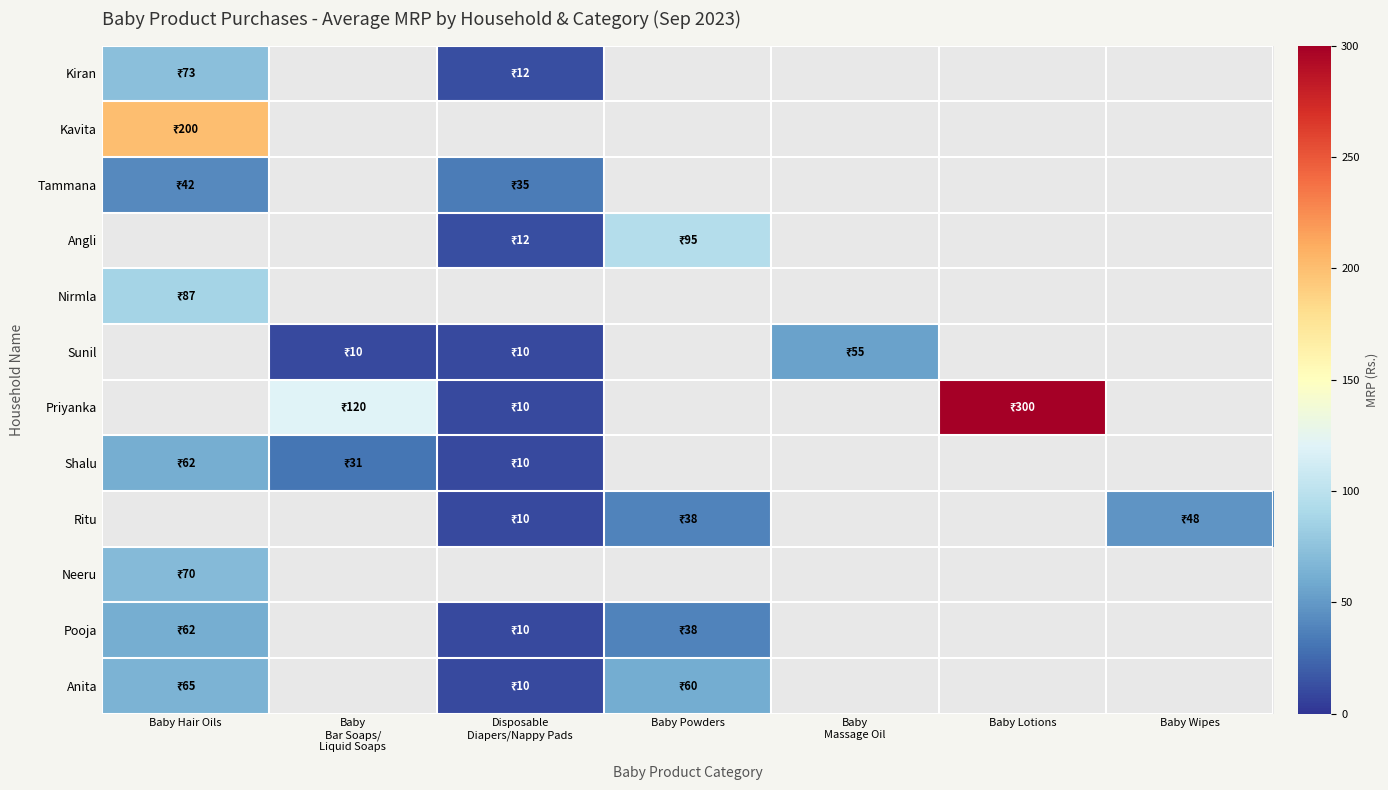

Count the number of categories in the chart.

7